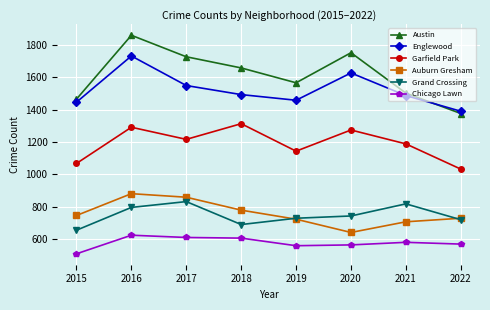

Where is the first local maximum for Austin?

2016